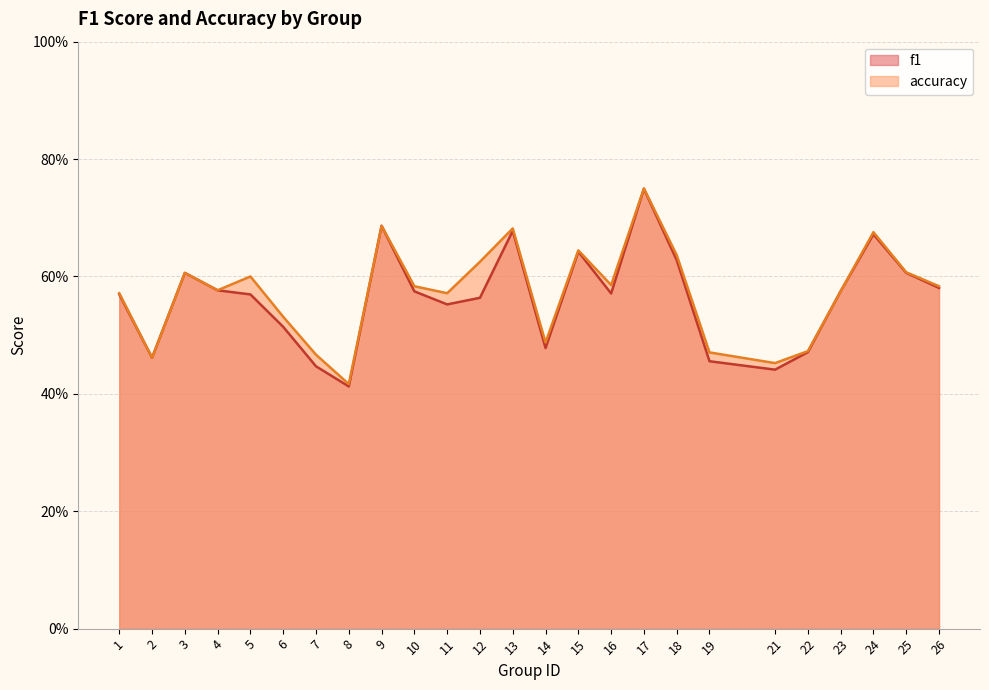

Between 23 and 12, which is larger?

23